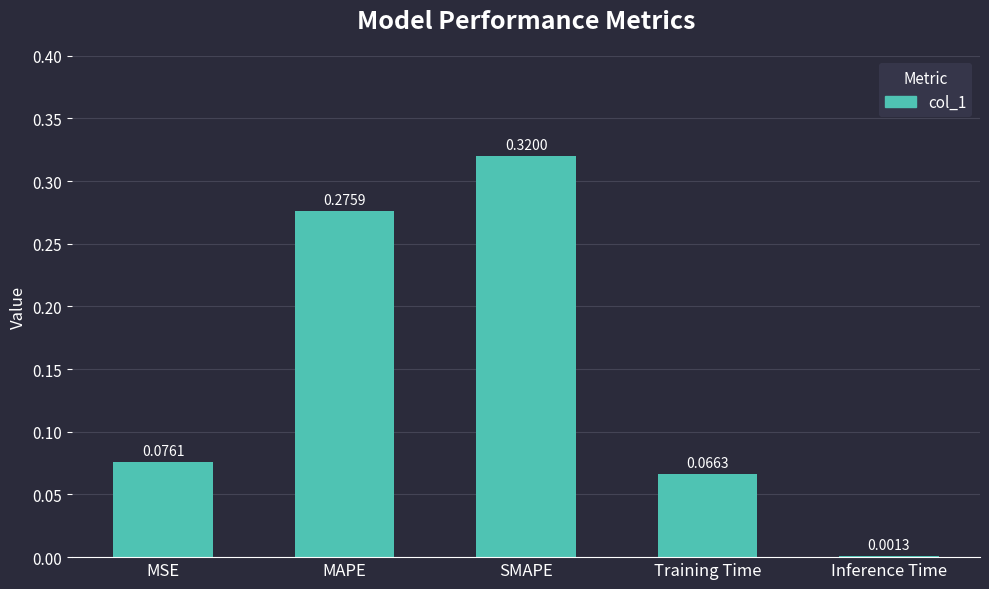

Does the chart contain stacked bars?

No